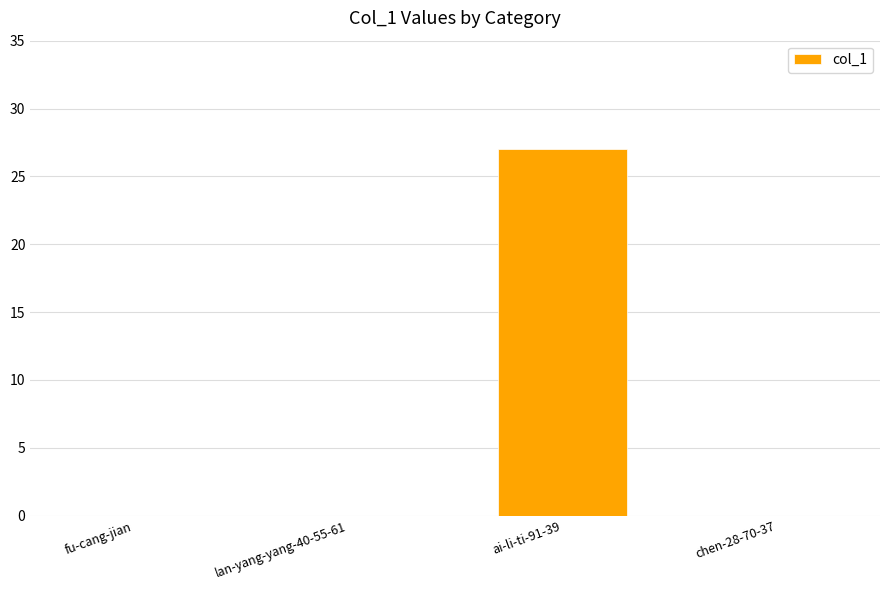

Which has a higher value, ai-li-ti-91-39 or chen-28-70-37?

ai-li-ti-91-39